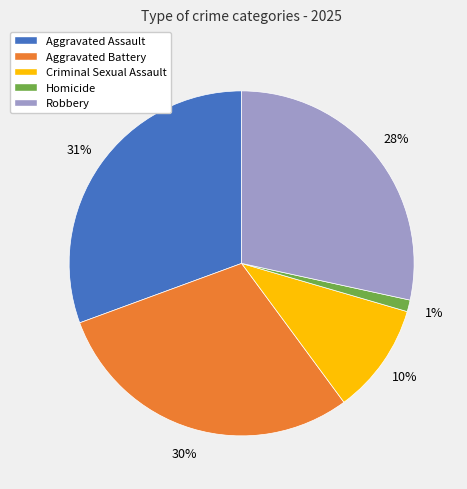

Do Aggravated Battery and Homicide together represent more than half of the pie?

No